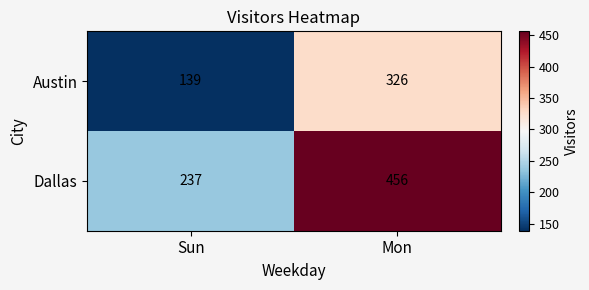

Is it true that Austin equals 139 at Sun?

True